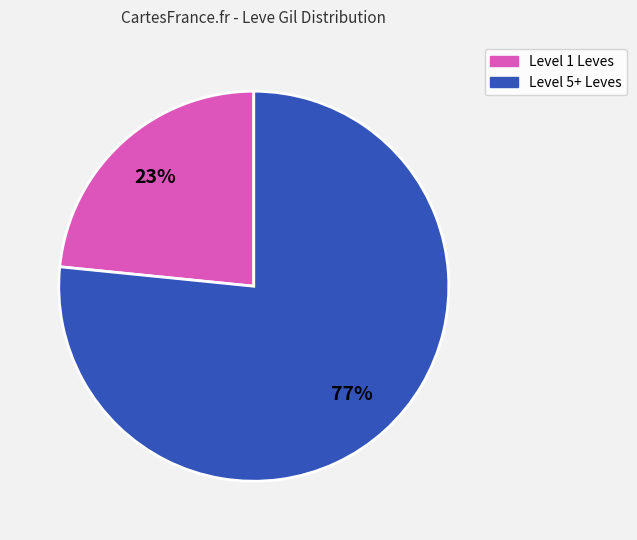

Does any single category account for the majority?

Yes